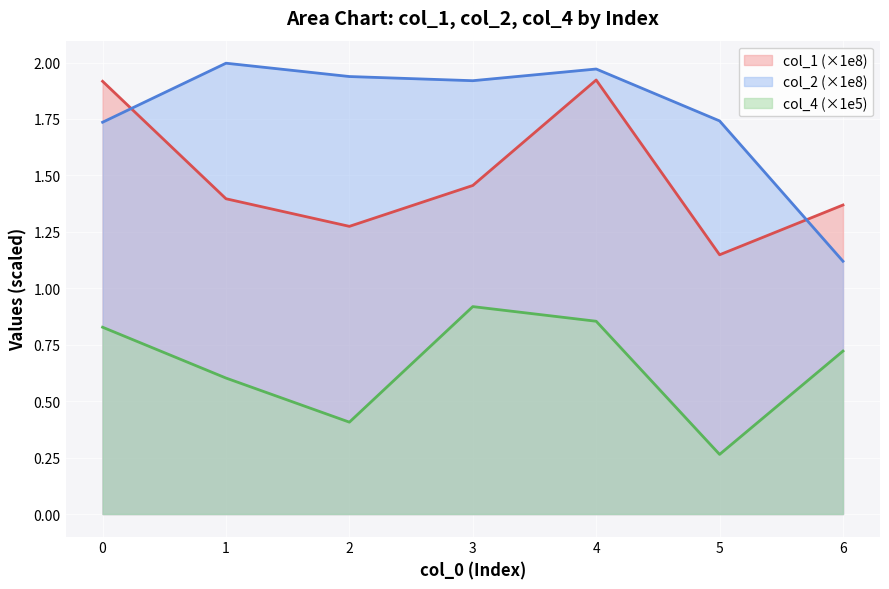

True or false: col_4 and col_1 intersect in this chart.

False